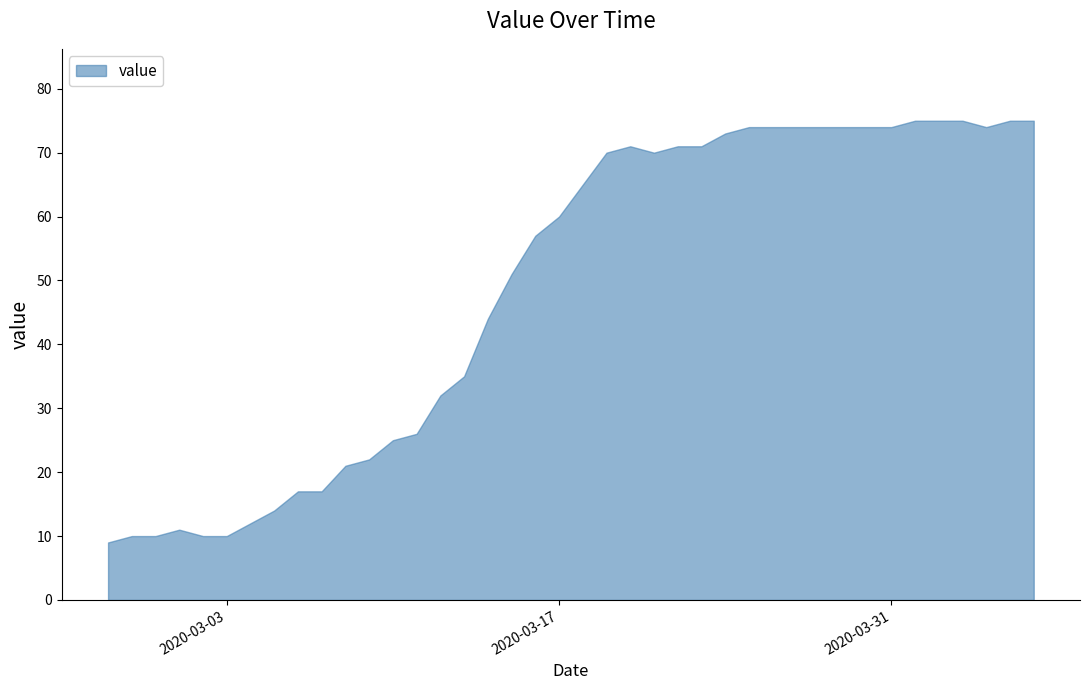

What is the smallest value displayed?

9